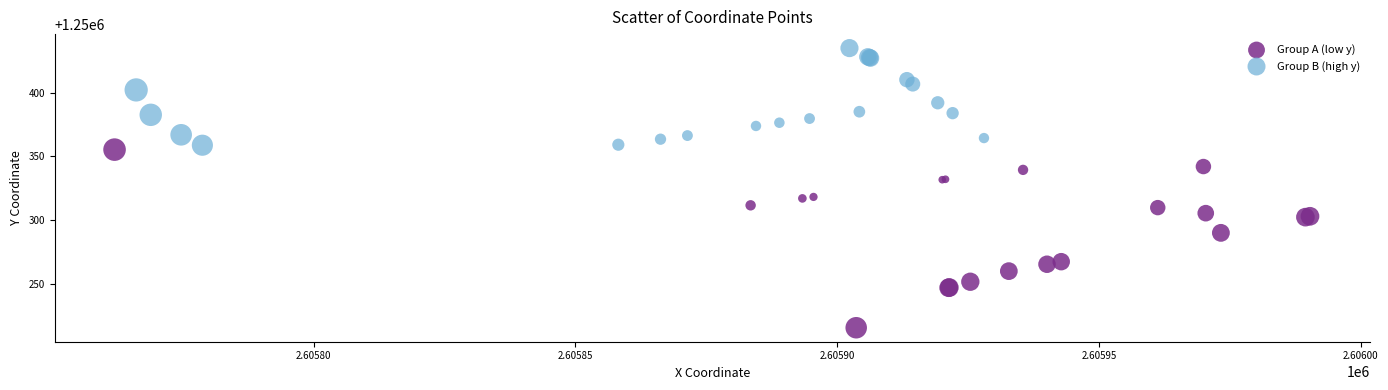

Which series has the largest Y range (max minus min)?

Group A (low y)